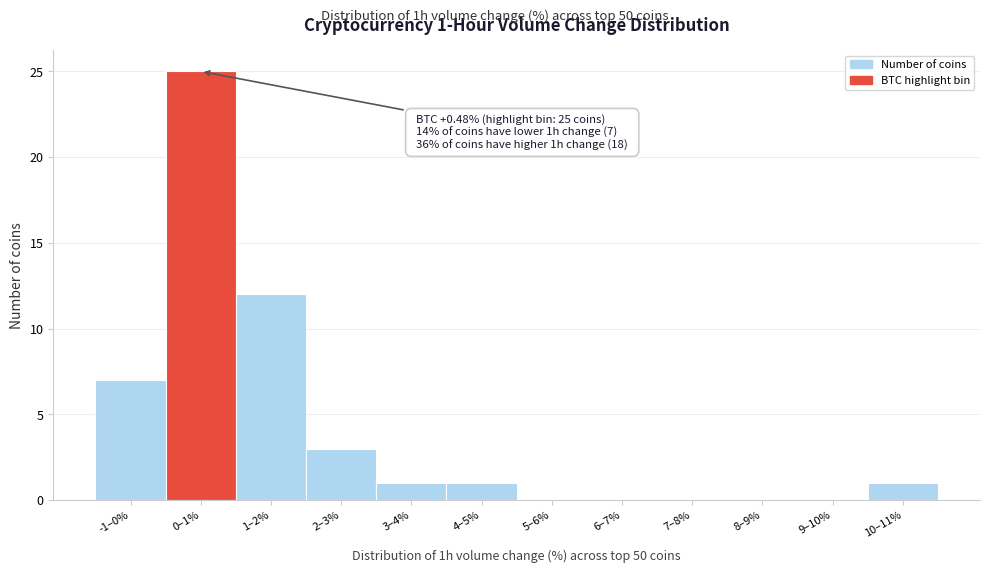

Reading left to right, what are all the values shown in this chart?

-1–0%=7	0–1%=25	1–2%=12	2–3%=3	3–4%=1	4–5%=1	5–6%=0	6–7%=0	7–8%=0	8–9%=0	9–10%=0	10–11%=1